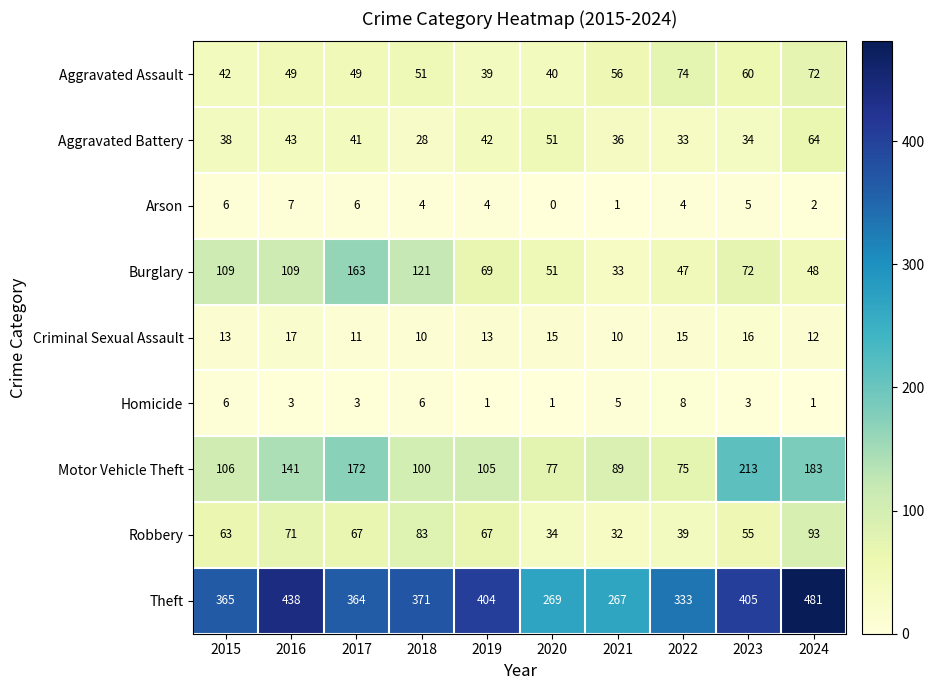

How many data points does each series have?

10